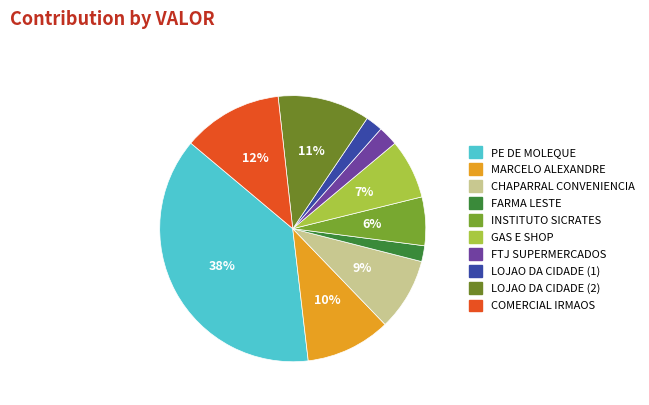

How many segments does this pie chart have?

10